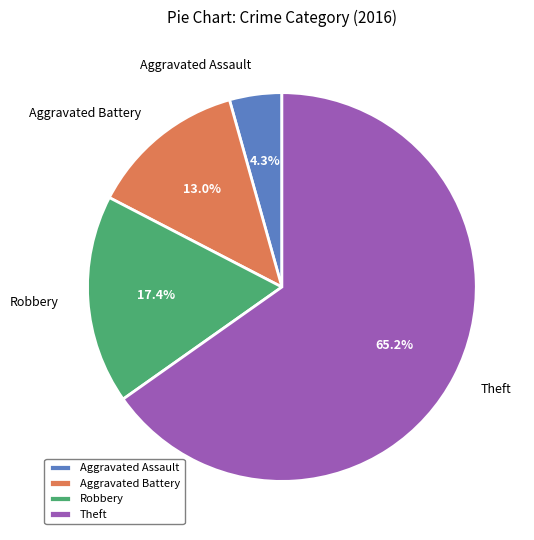

Rank the categories by value from lowest to highest.

Aggravated Assault, Aggravated Battery, Robbery, Theft